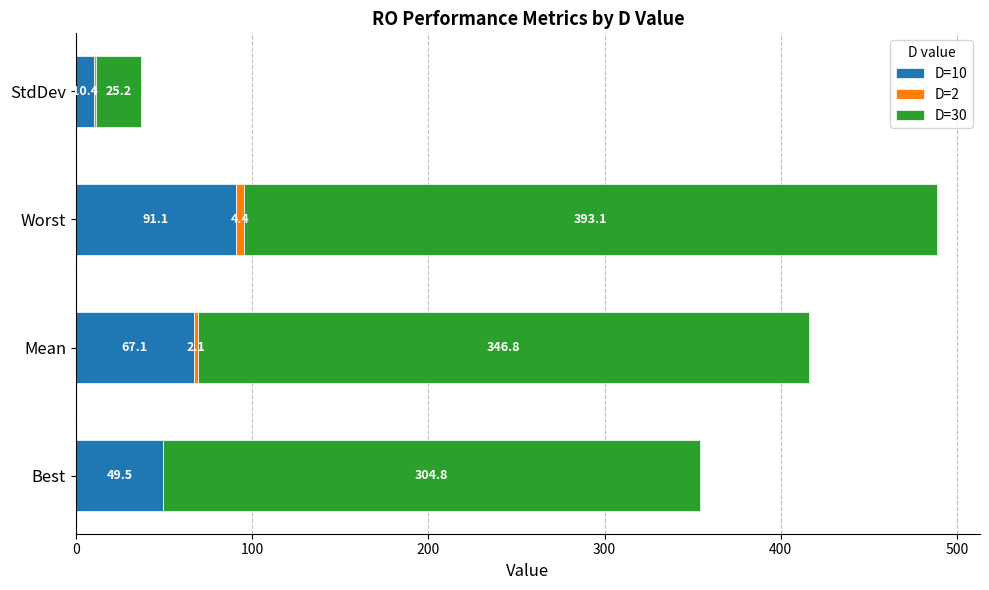

The value of D=10 at Best is 74.6. True or false?

False